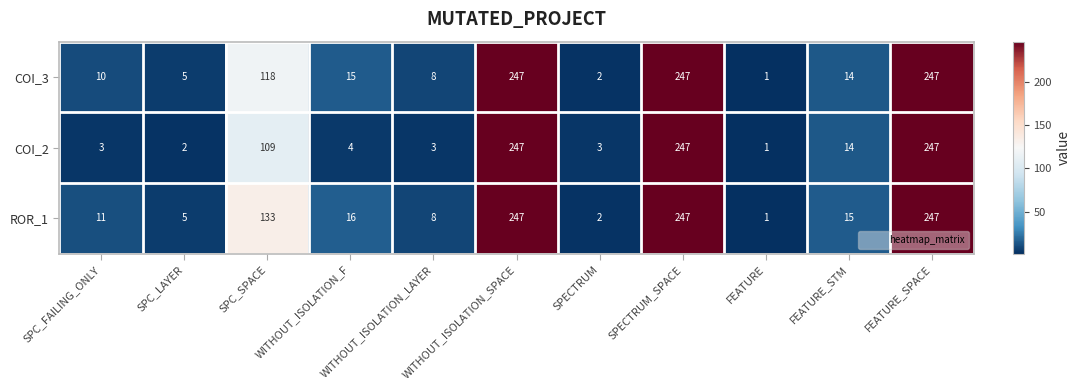

What is the difference between the second highest and second lowest values in the COI_3 series?

245